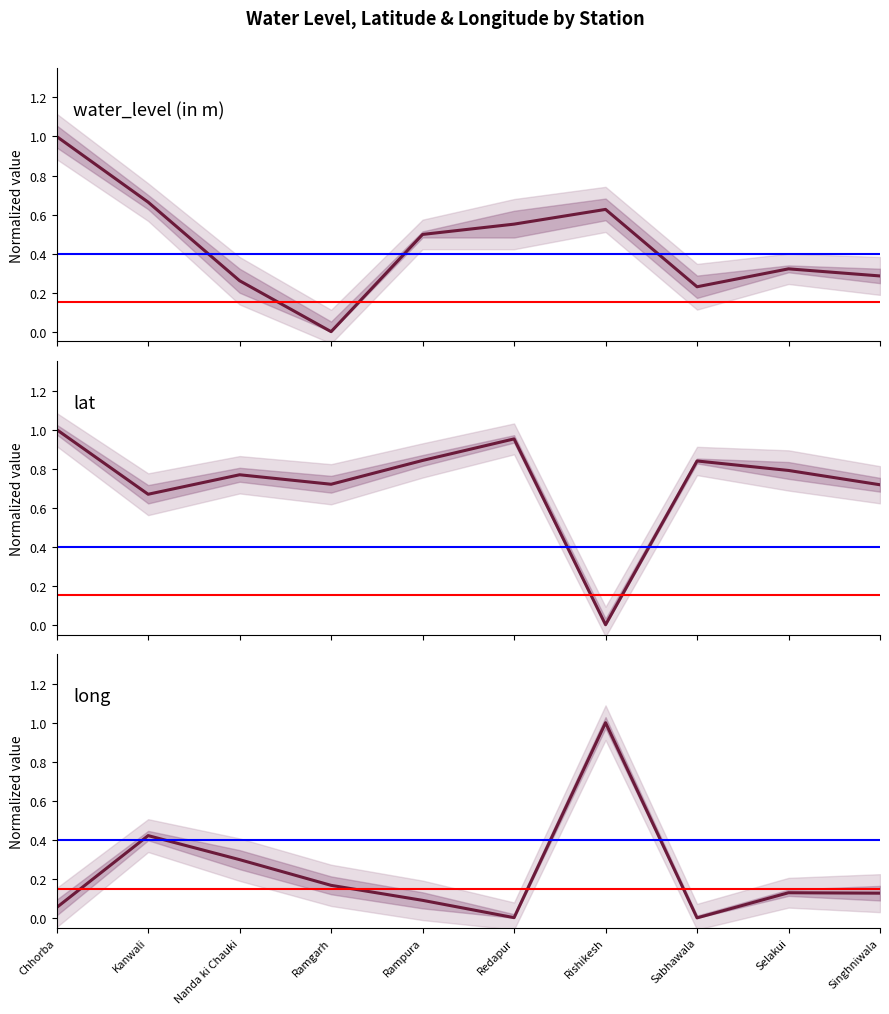

Which series has the largest range (max minus min)?

water_level (in m)